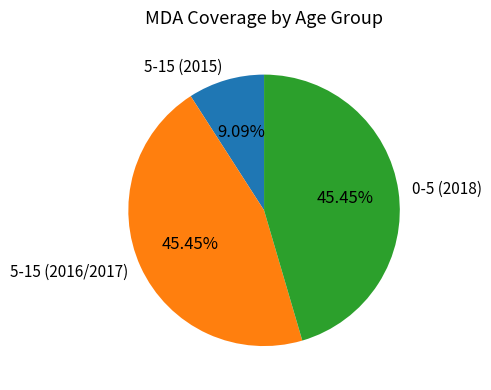

To the nearest percent, what is the average slice percentage?

33%